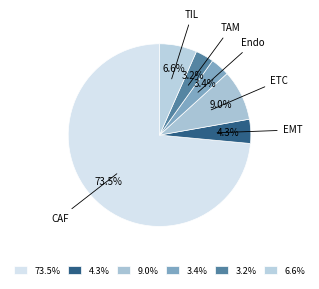

Rank the categories by value from highest to lowest.

CAF, ETC, TIL, EMT, Endo, TAM